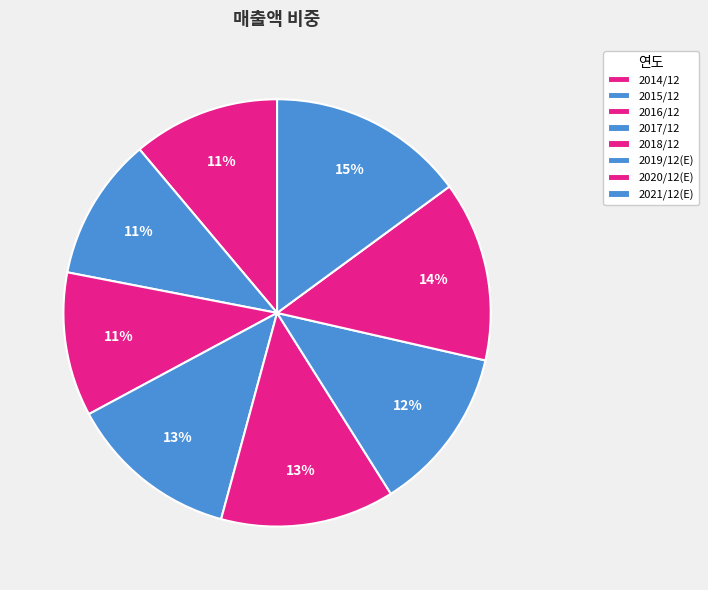

Count the number of slices in the pie.

8